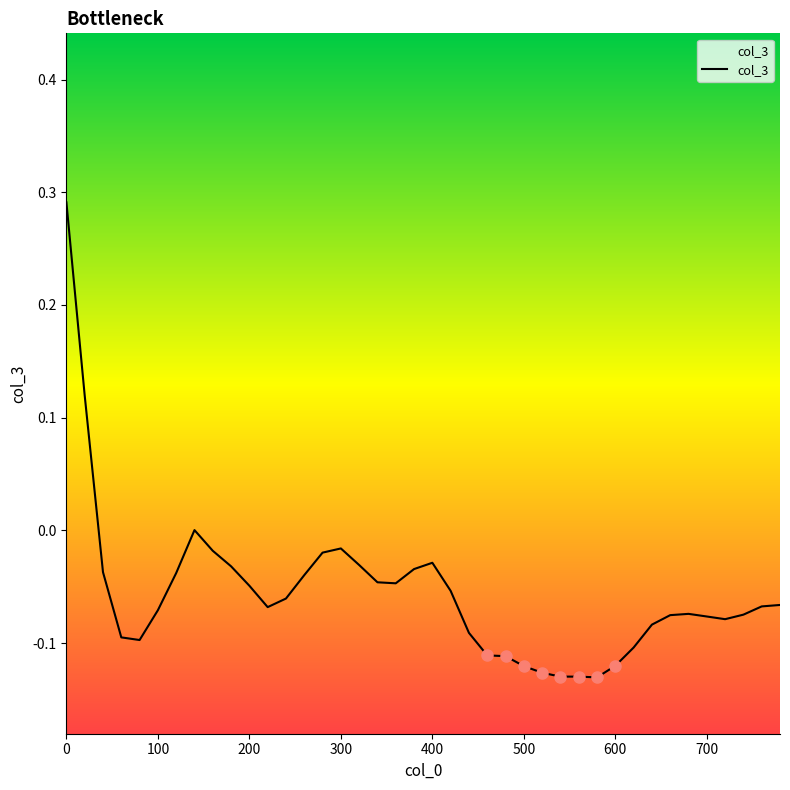

What is the sum of the values at 31 and 39?

-0.2